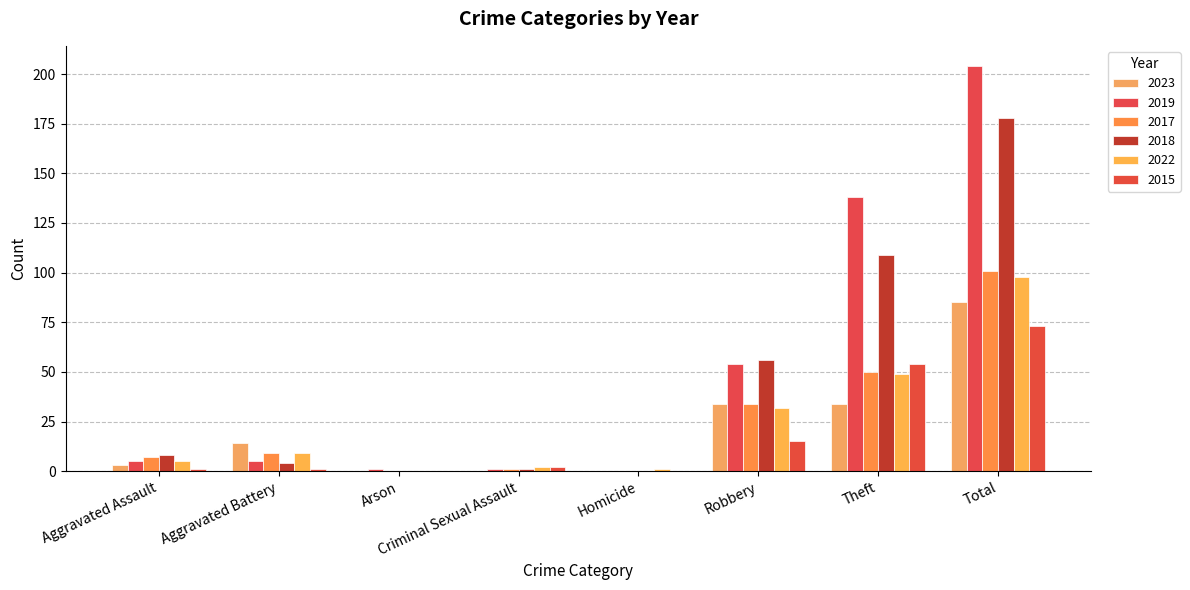

What value does the 2023 series have at Robbery, to the nearest 10?

30